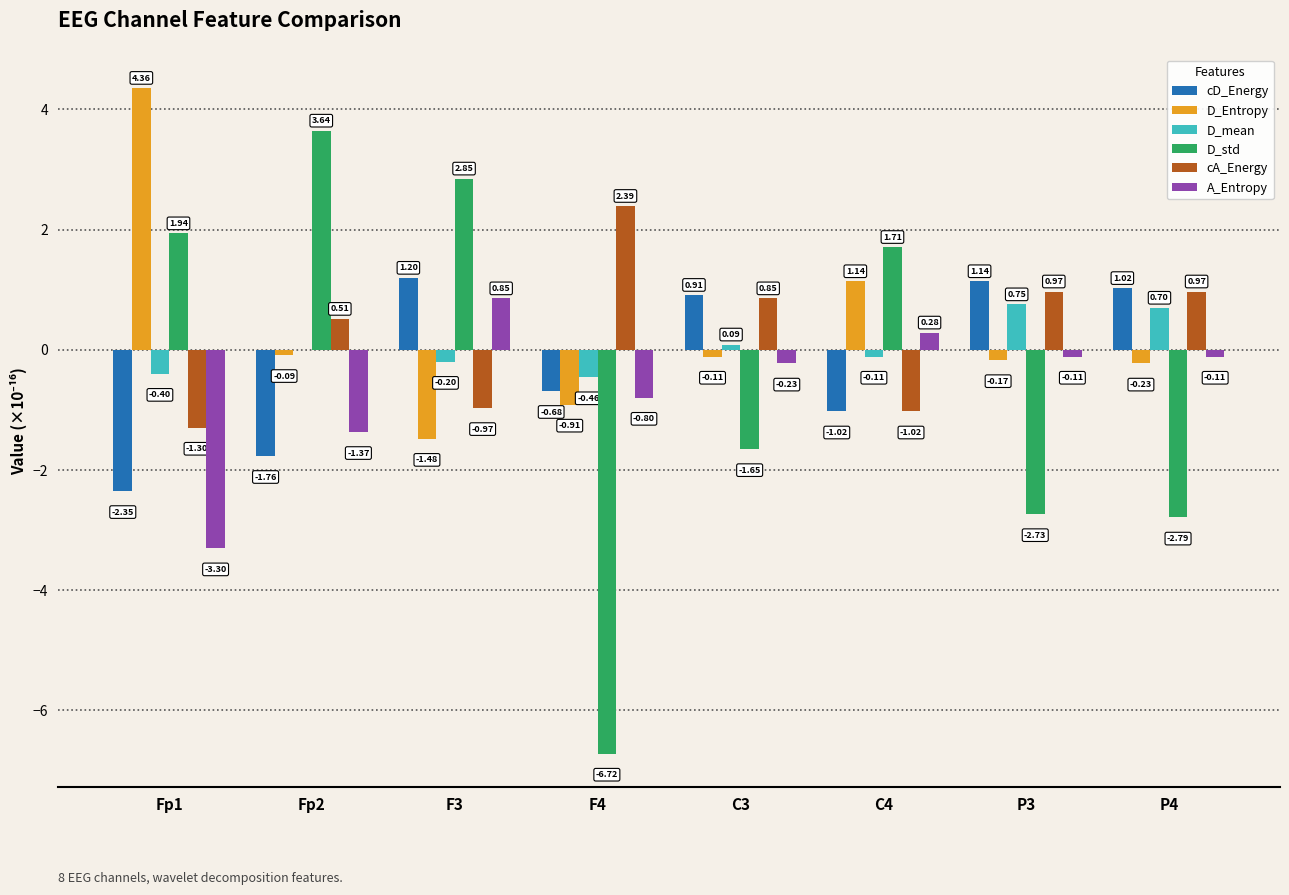

What is the sum of all A_Entropy values?

-4.8